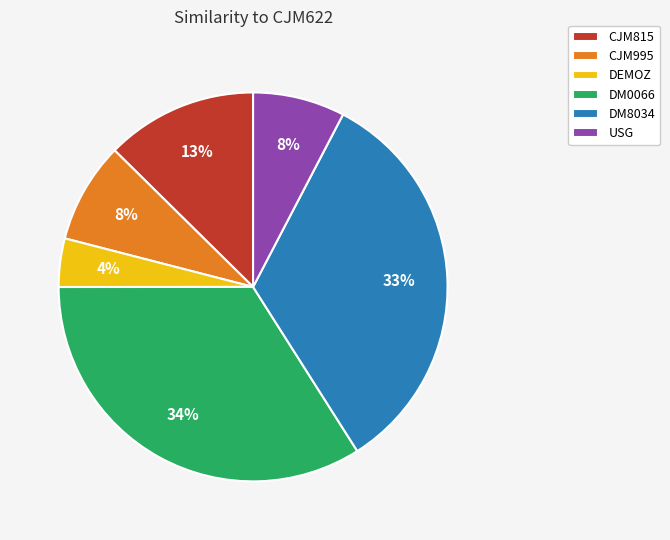

How many segments does this pie chart have?

6